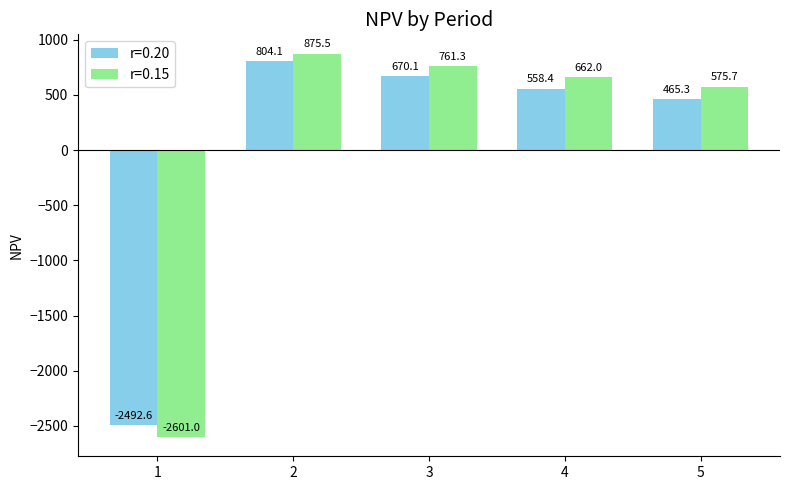

How many values in the r=0.15 series exceed 662?

3